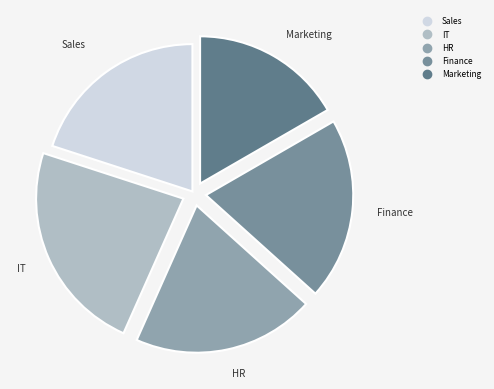

Is it true that Finance is 32% of the pie?

False